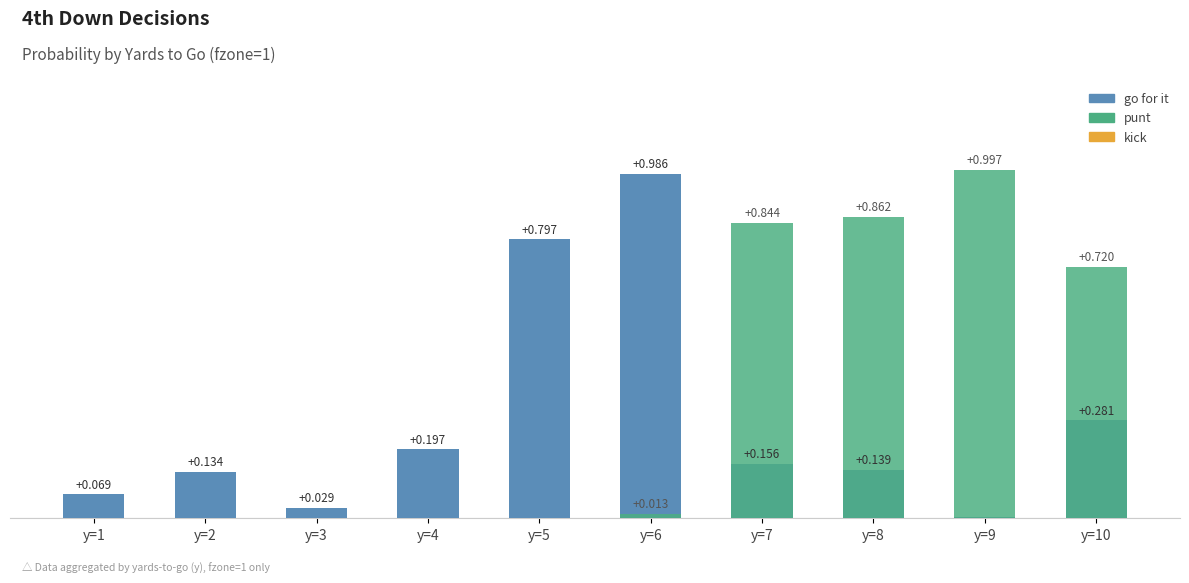

Which series has the largest range (max minus min)?

punt